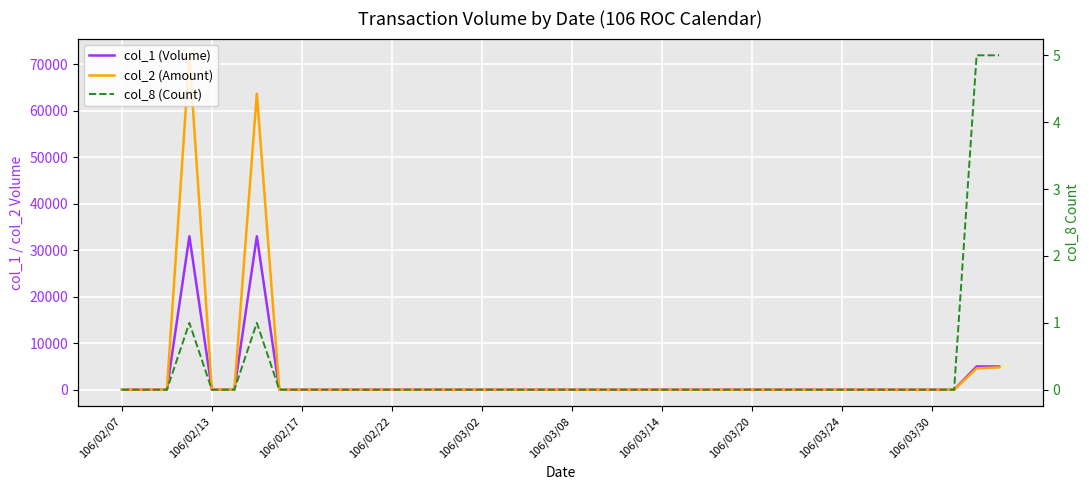

True or false: col_1 (Volume) and col_8 (Count) intersect in this chart.

False